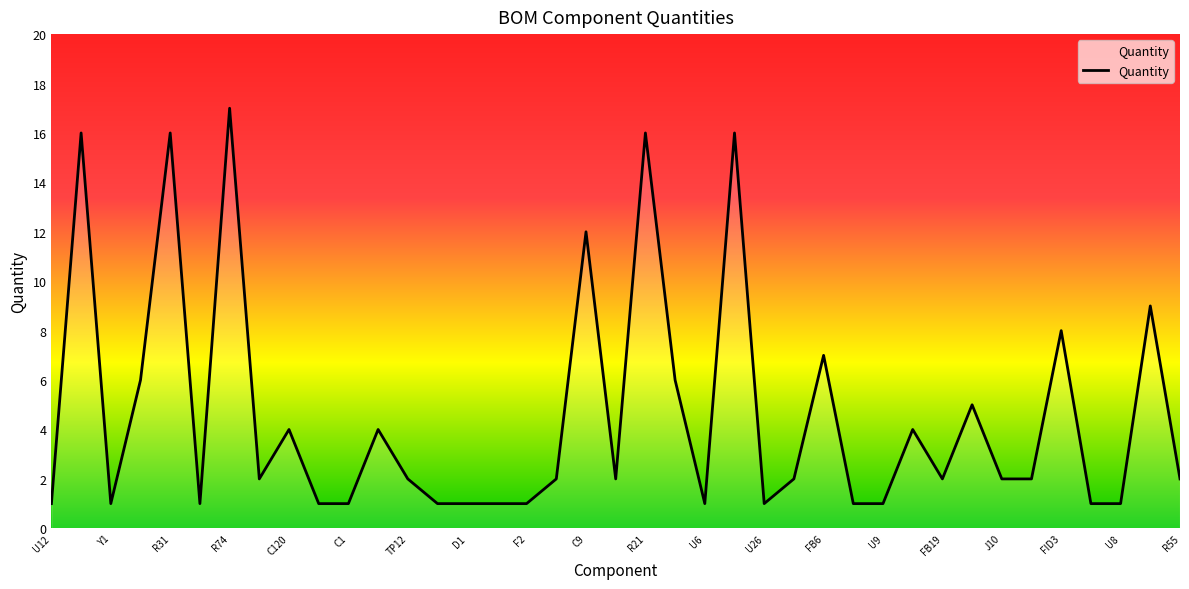

What is the greatest value displayed?

17